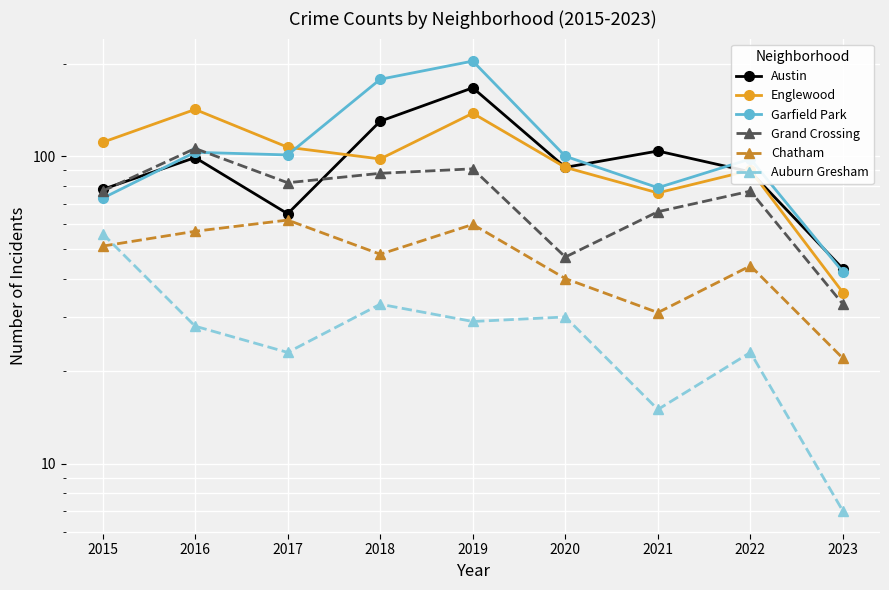

In Austin, how many points are lower than both neighbors (excluding endpoints)?

2